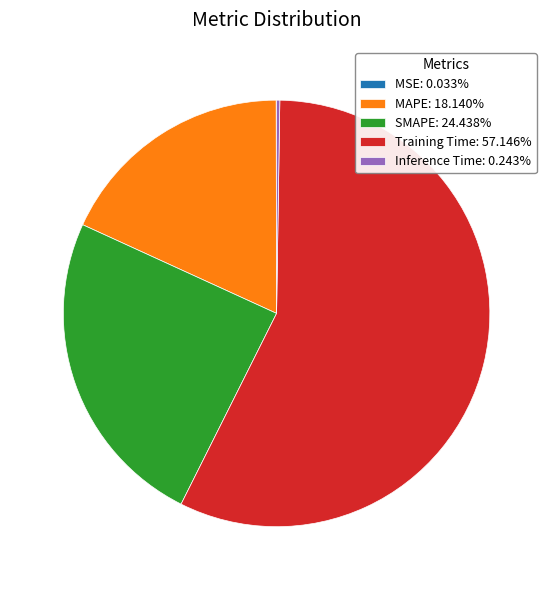

Which category has the biggest portion of the pie?

Training Time